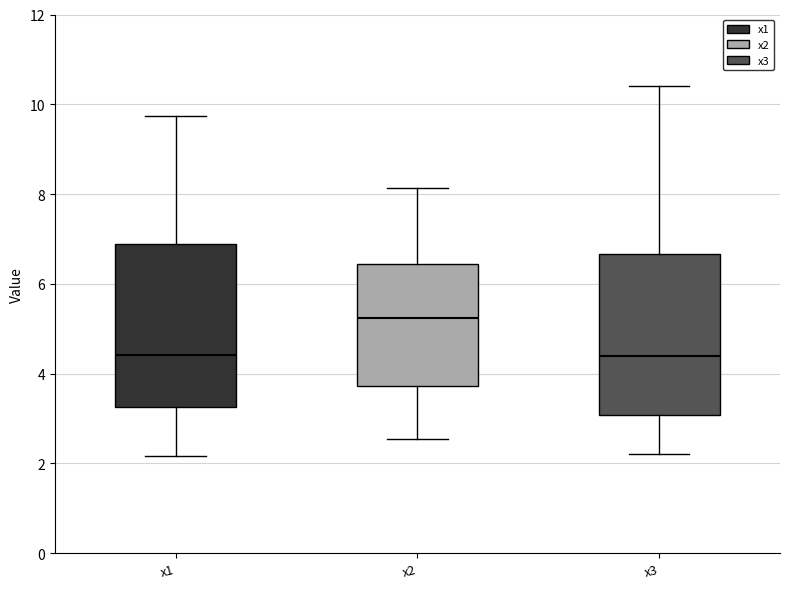

Where is the upper edge of the box for x3 on the y-axis? The values are not printed on the chart, so give them approximately, as read against the axis.

6.6